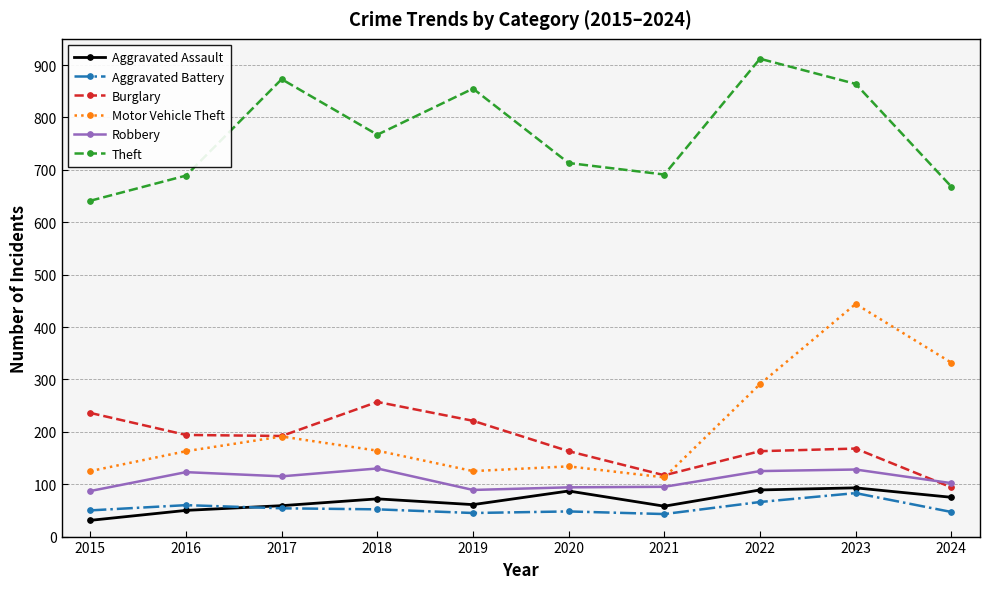

What is the spread (max minus min) of values at 2021?

648